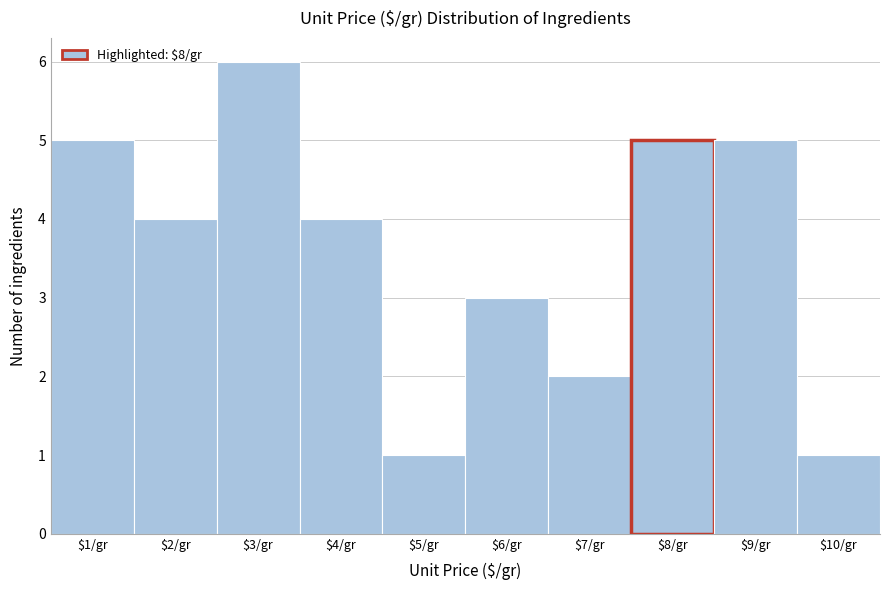

How tall is the bar that spans 3.5 to 4.5 on the x-axis? The values are not printed on the chart, so give them approximately, as read against the axis.

4